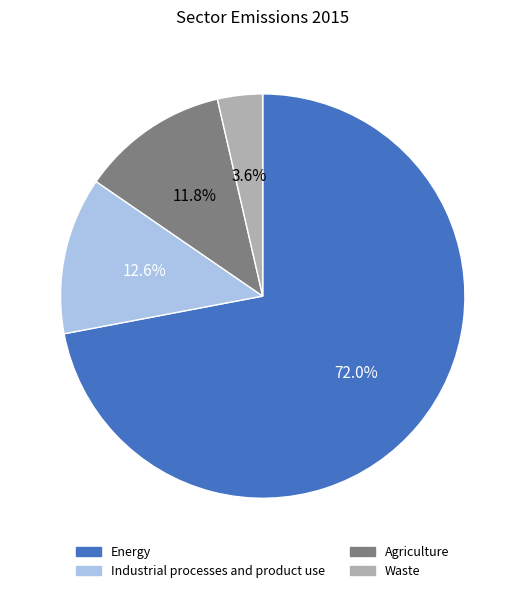

What percentage is the Waste slice, to the nearest percent?

4%